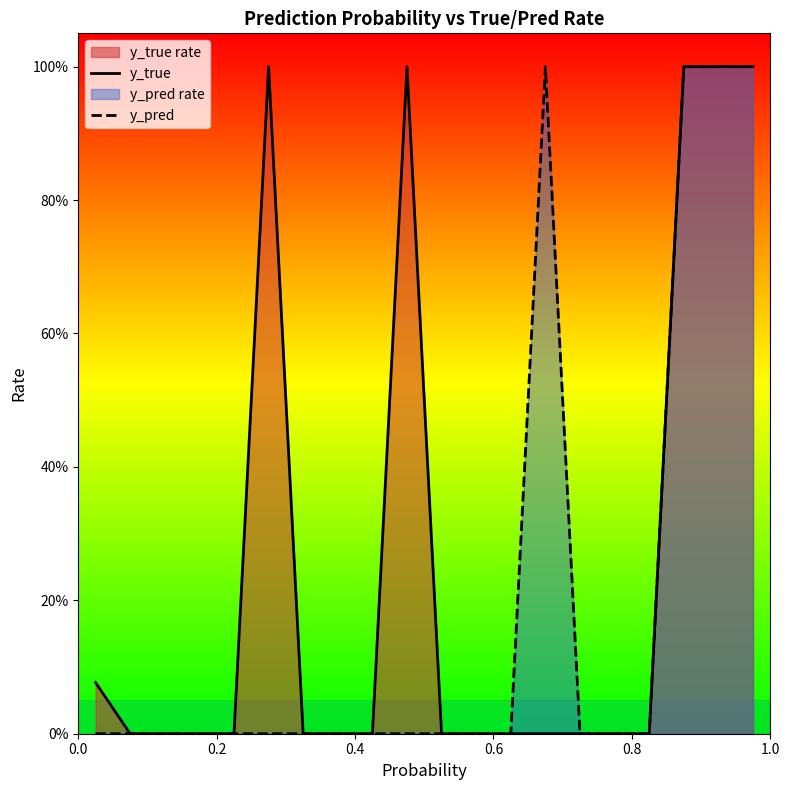

What is the spread (max minus min) of values at 1.0?

1.0